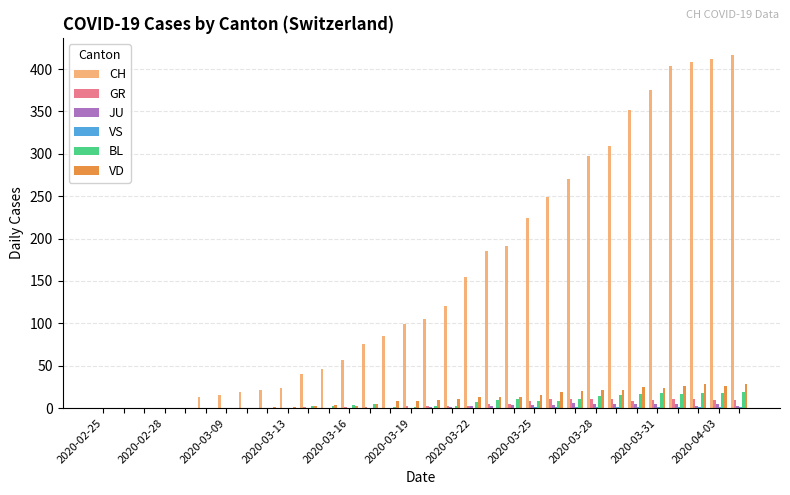

What is the sum of all GR values?

137